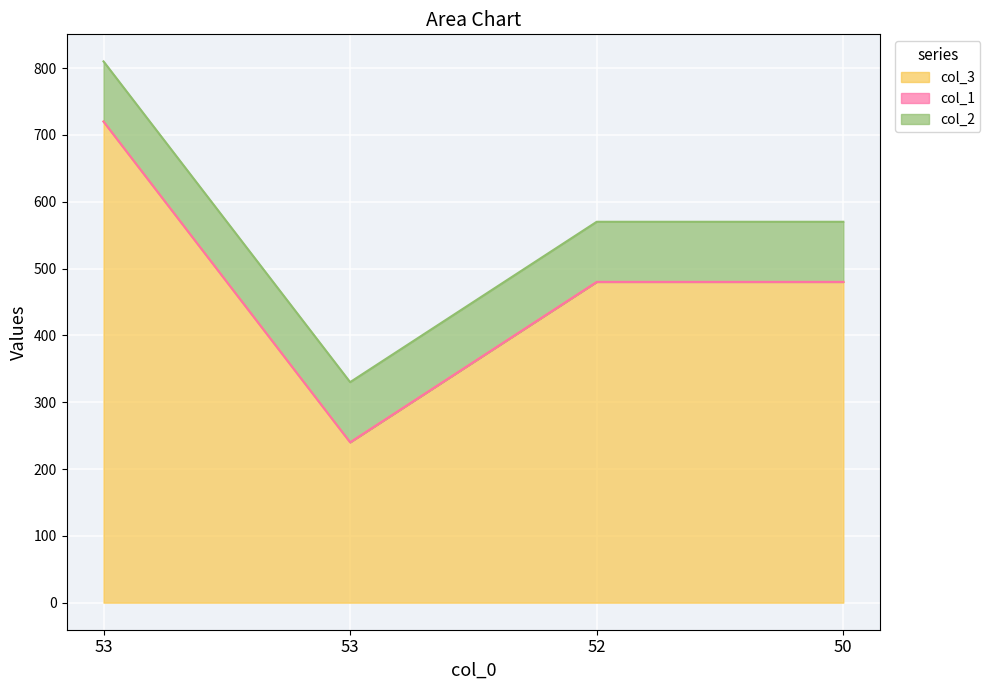

The value of col_2 at 53 is 90. True or false?

True